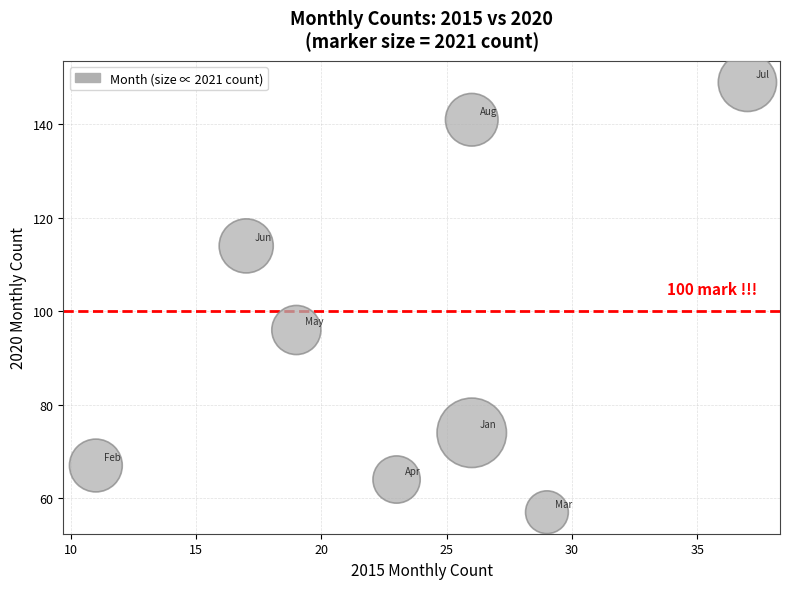

What Y value in the scatter plot is closest to 103?

96